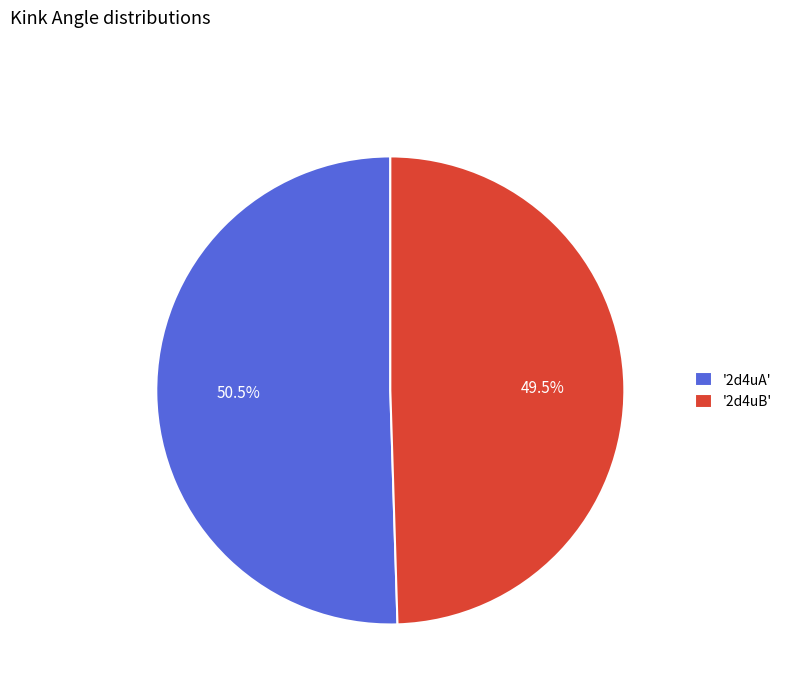

Count the number of slices in the pie.

2